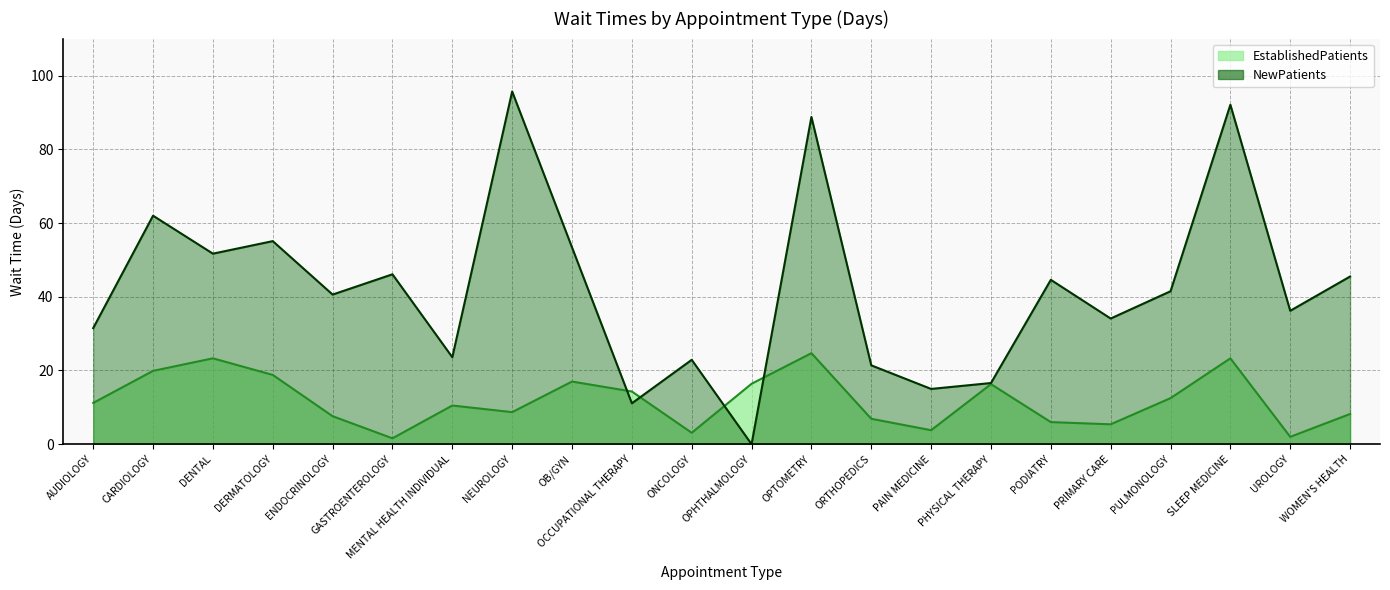

At which category is the sum across all series the highest?

SLEEP MEDICINE